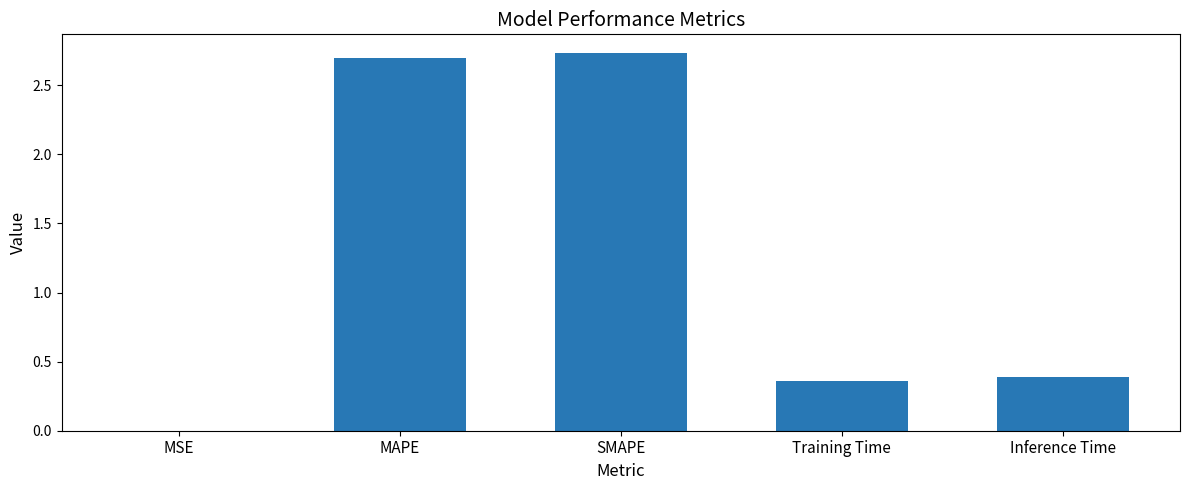

Approximately how many times larger is the value at Training Time compared to SMAPE?

0.1